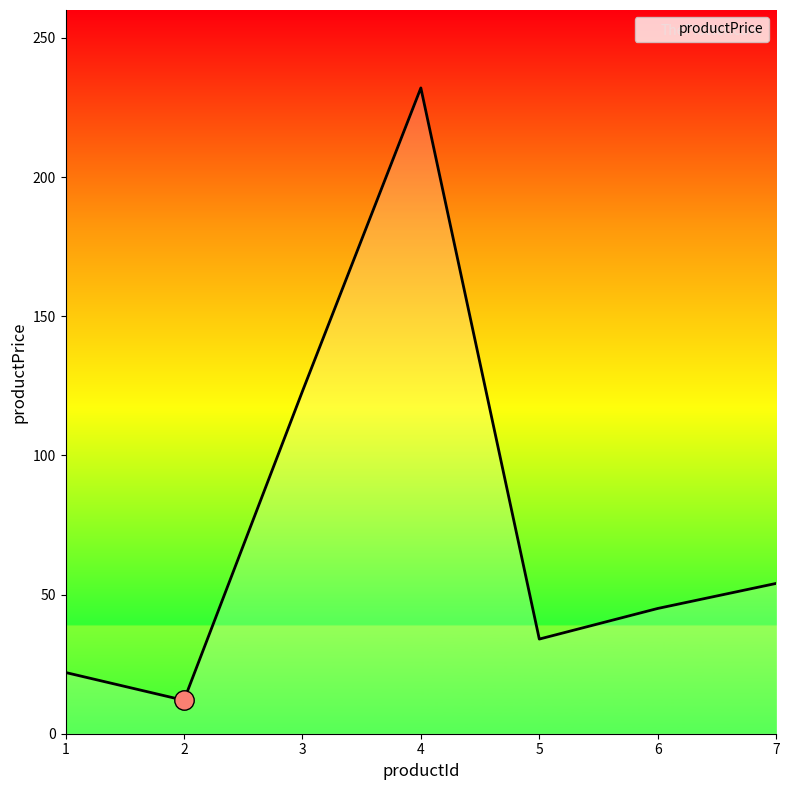

What is the sum of the values at 6 and 5?

79